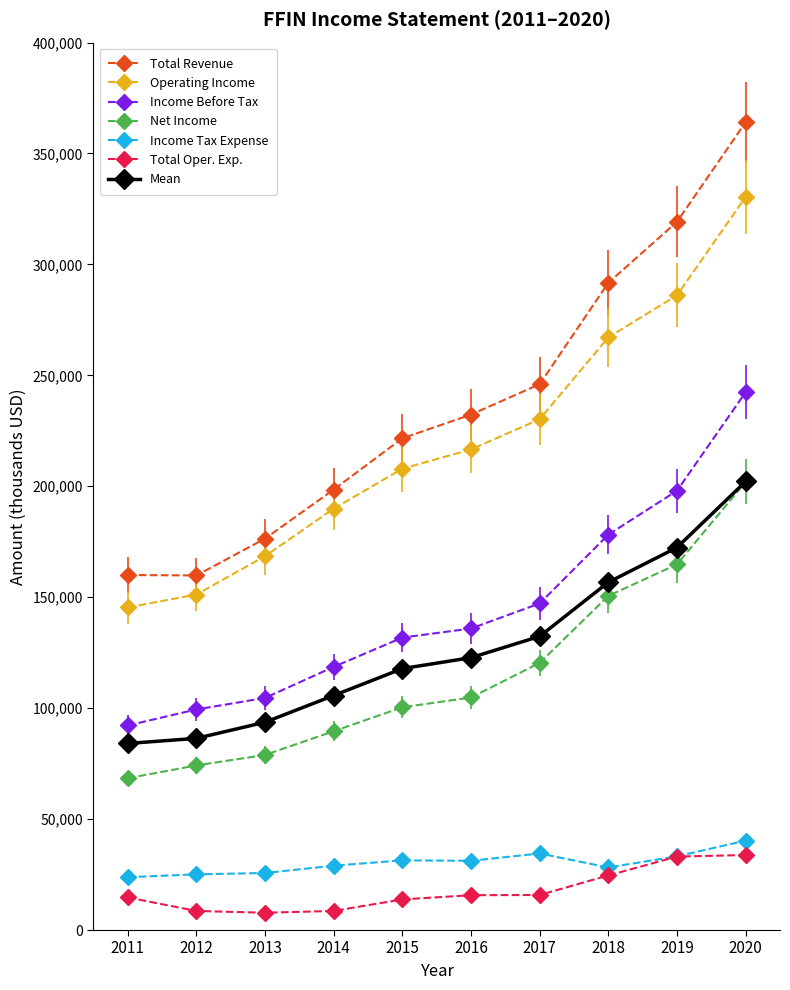

What is the value of the Income Tax Expense point at the 7th from the left?

34500.0